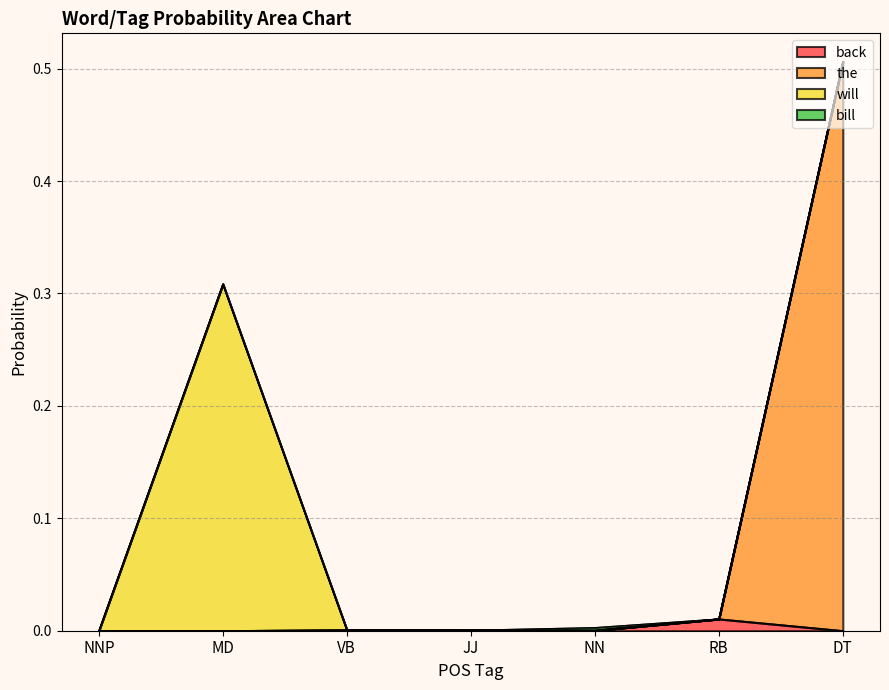

True or false: the and back cross at least once.

False